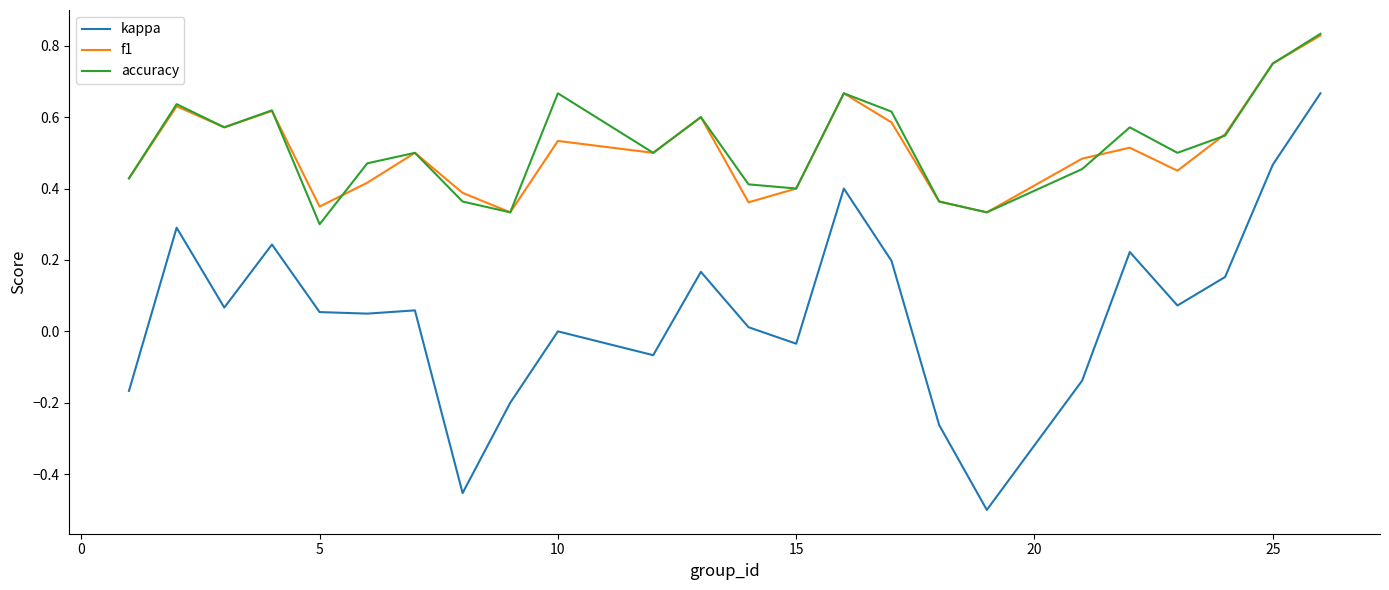

Does the chart have visible grid lines?

No